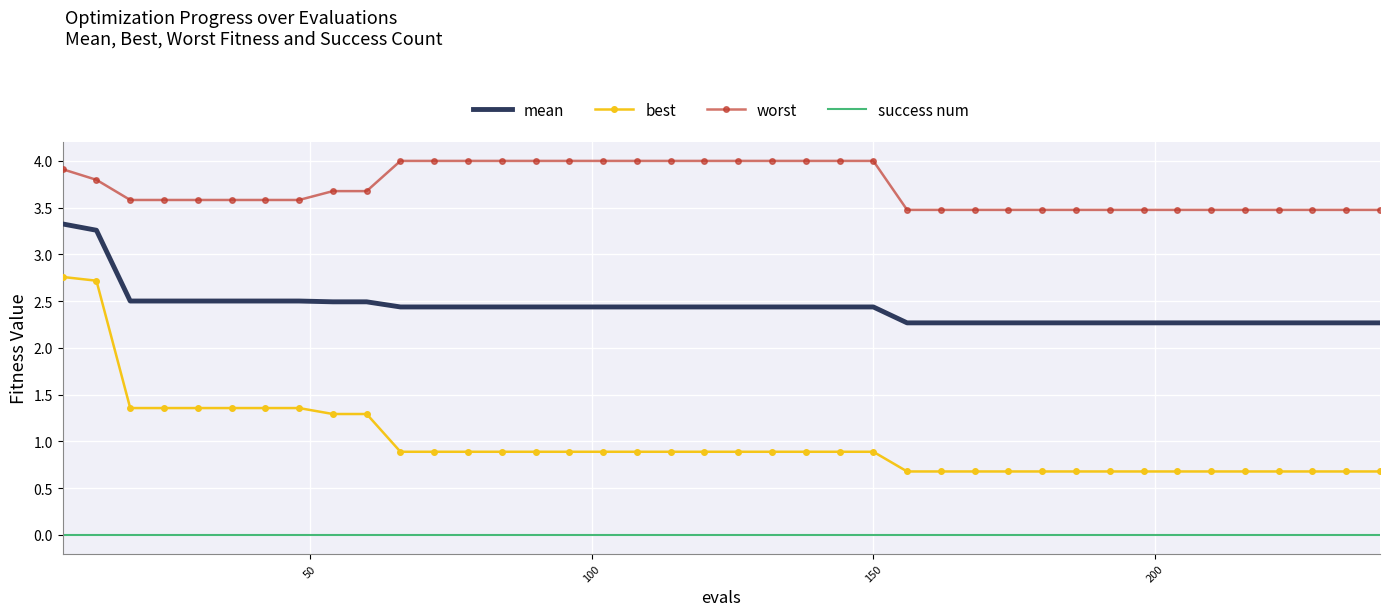

List the series in order of their peak value, lowest first.

success num, best, mean, worst